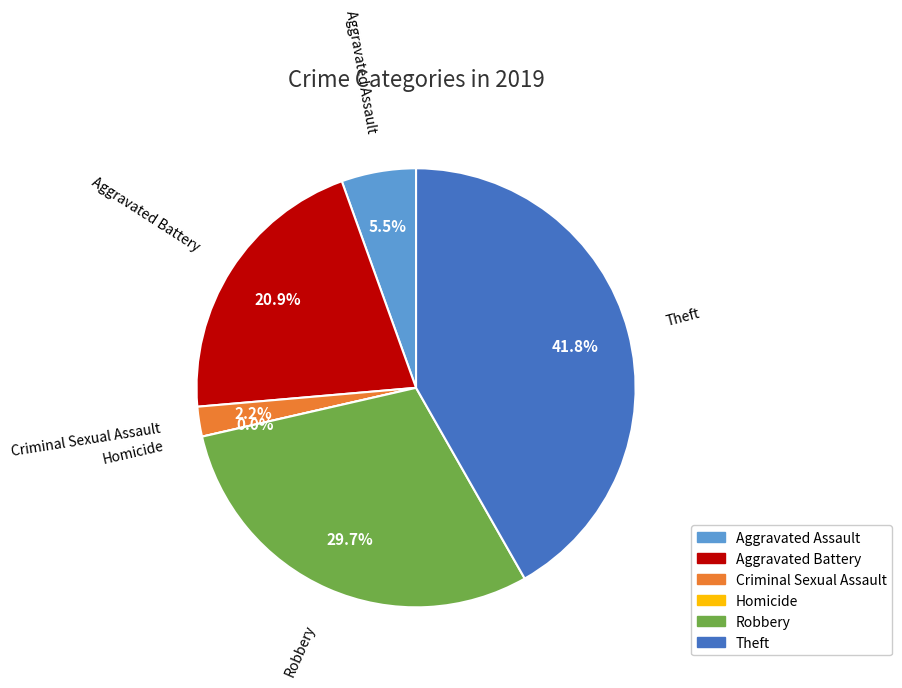

The Homicide slice represents 0% of the pie. True or false?

True